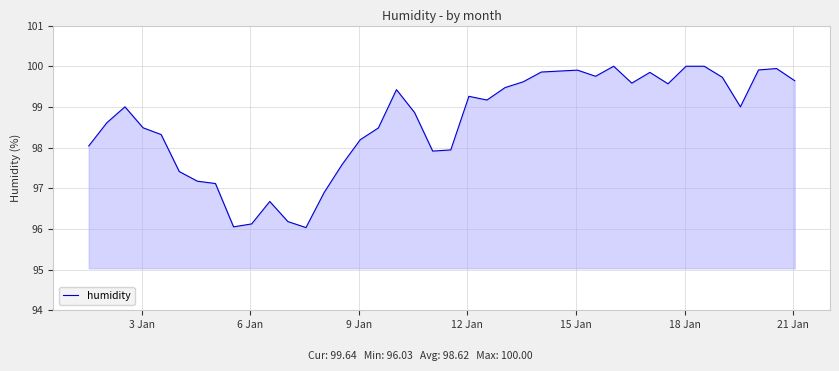

What is the smallest value displayed?

96.0